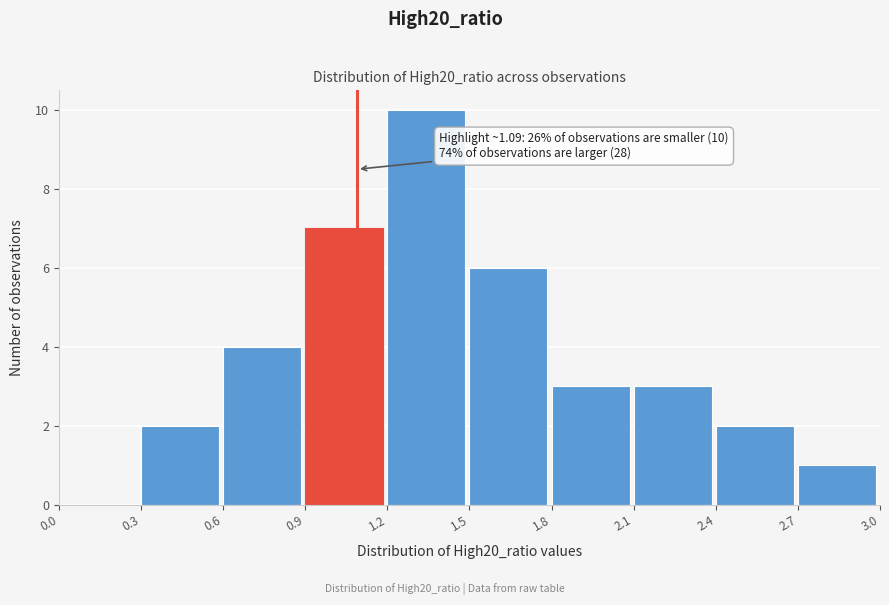

Which range on the x-axis has the tallest bar?

1.2 to 1.5